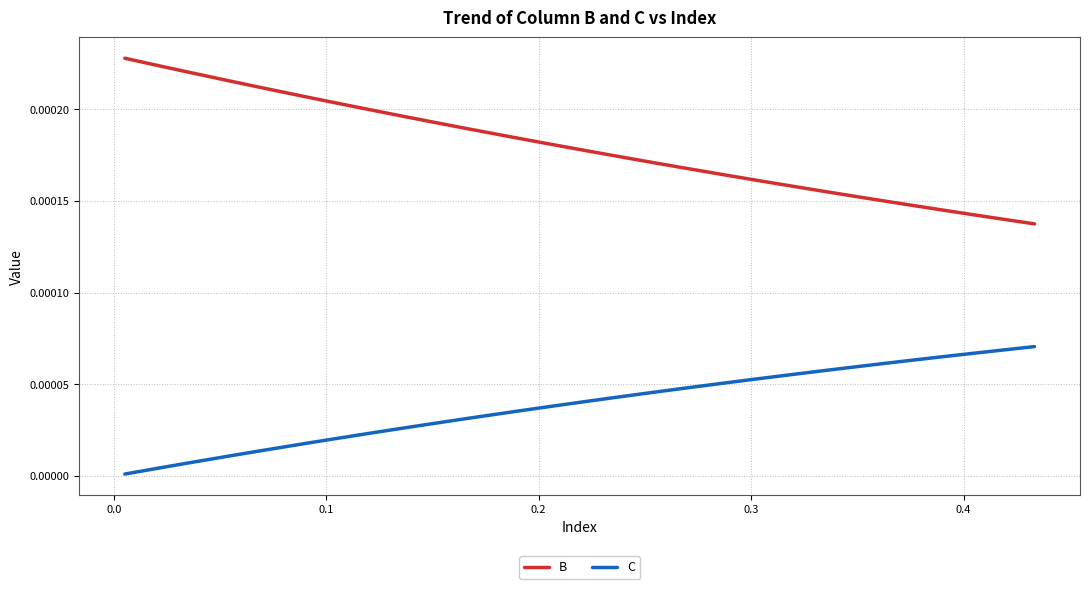

List the series in order of their overall mean, lowest first.

C, B